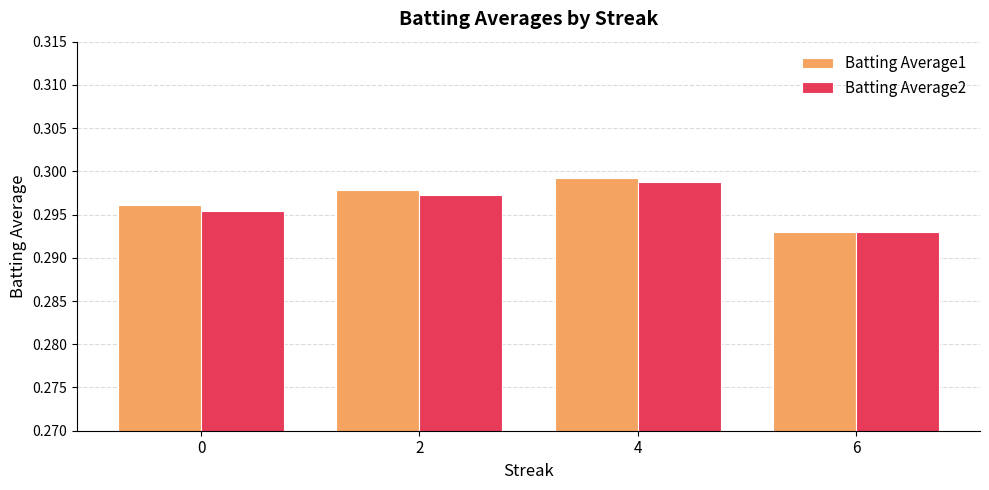

At which category is the sum across all series the highest?

4